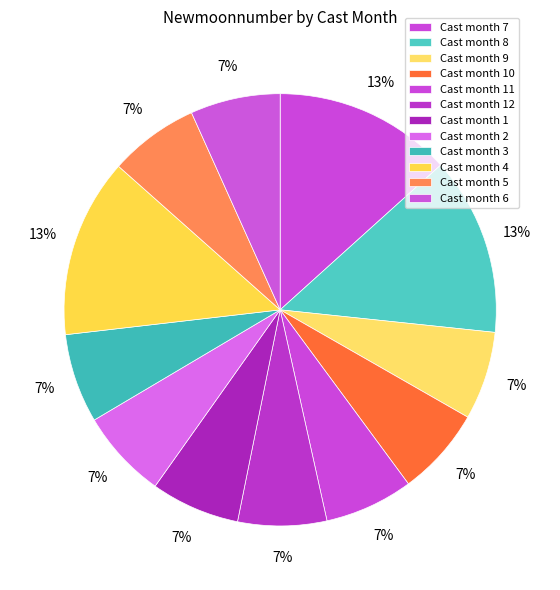

How many slices are in this pie chart?

12